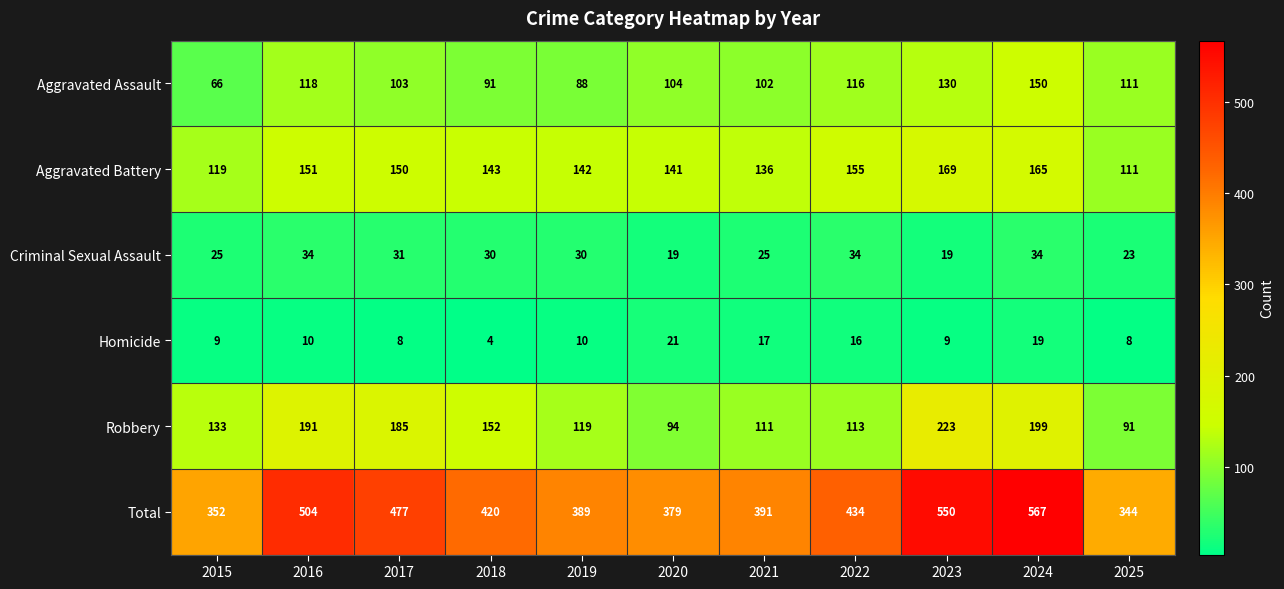

Read the Total value at 2025, to the nearest 5.

345